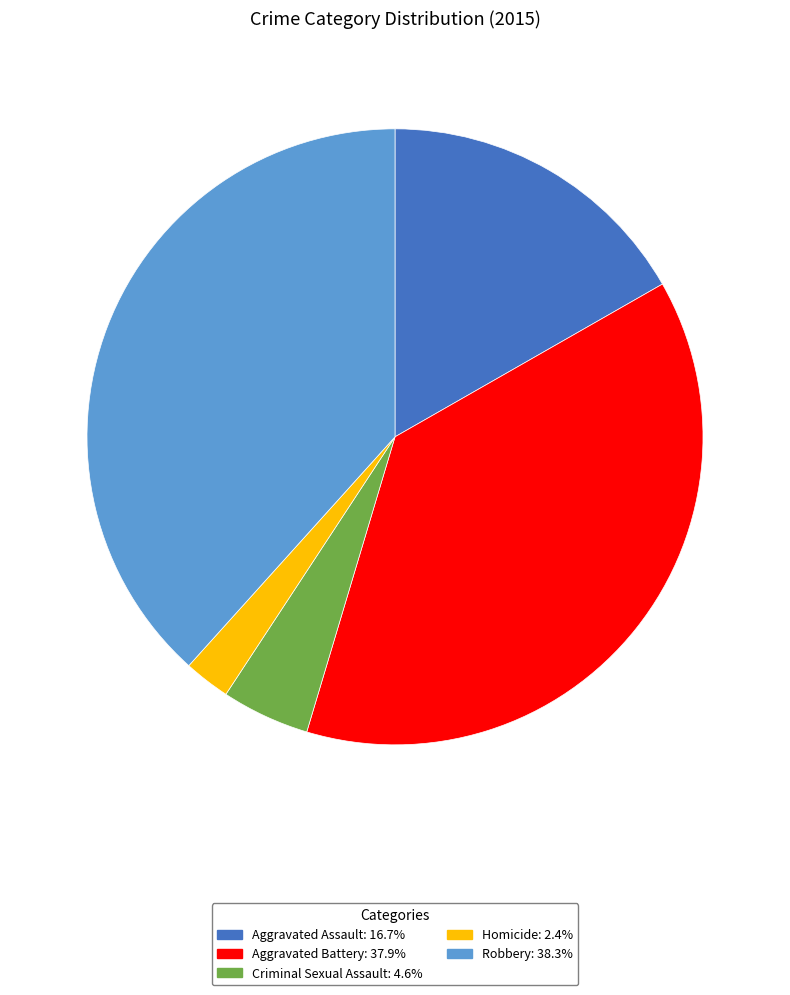

The Robbery slice represents 38% of the pie. True or false?

True